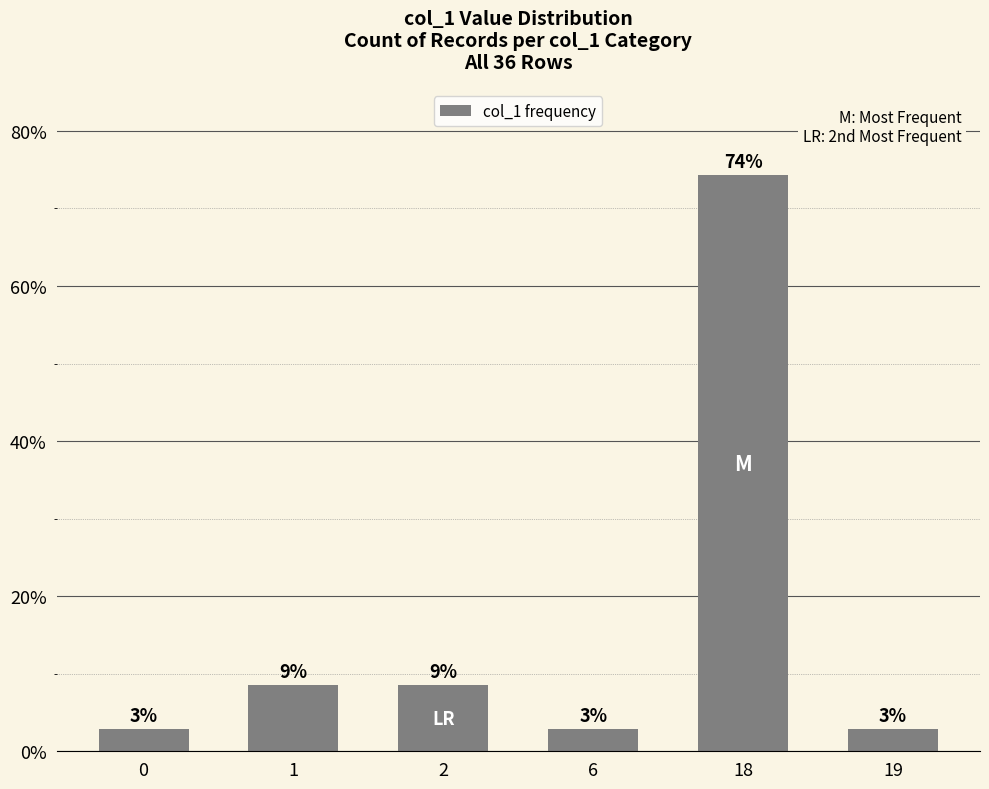

What is the sum of the values at 2 and 19?

11.4